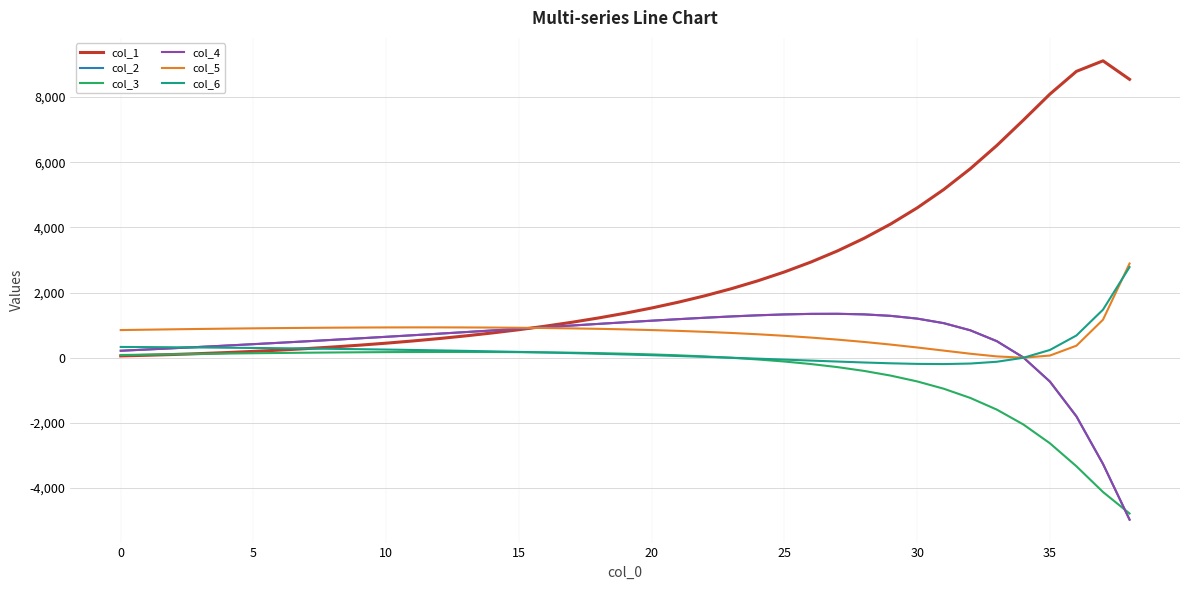

How many lines are shown in the chart?

6